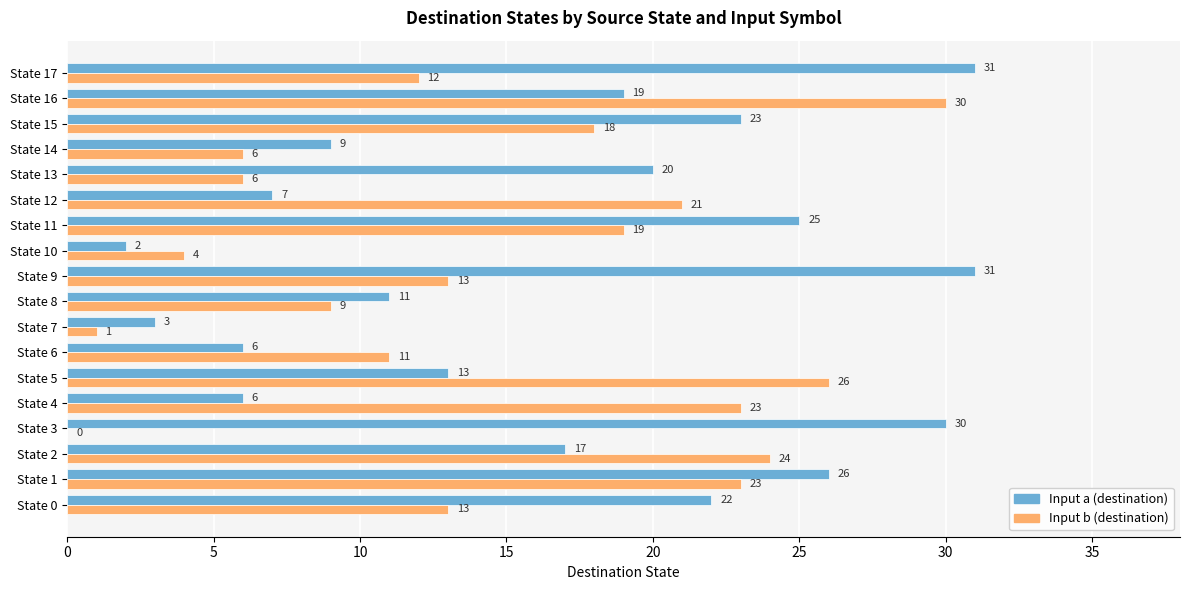

What is the maximum value for Input b (destination)?

30